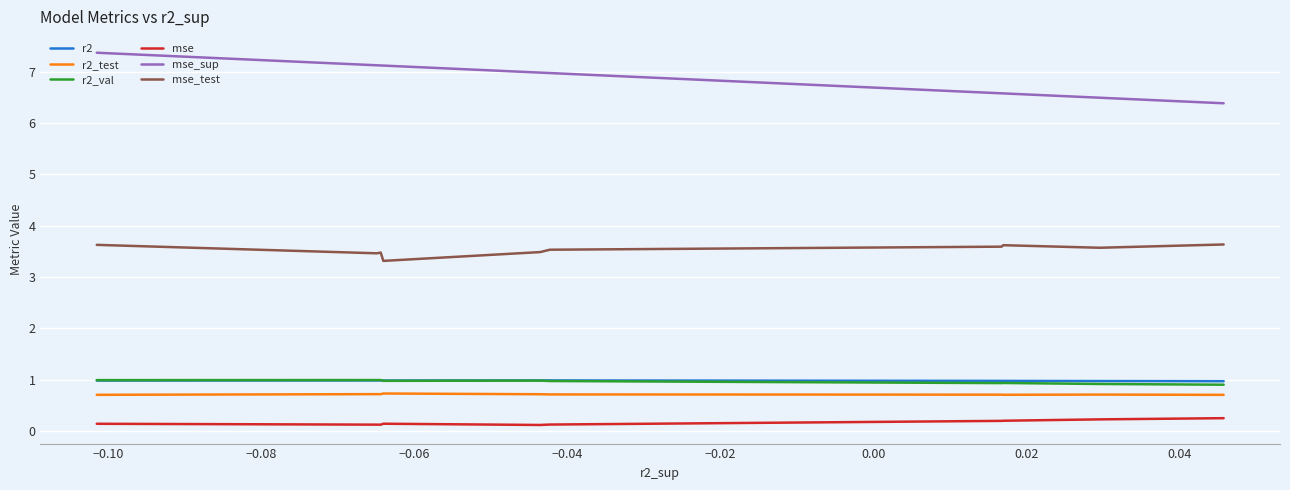

Which series has the largest range (max minus min)?

mse_sup